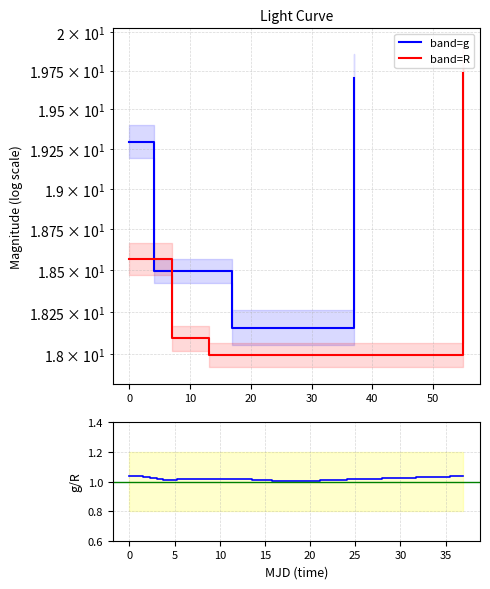

What are all the series names shown in the legend?

g, R